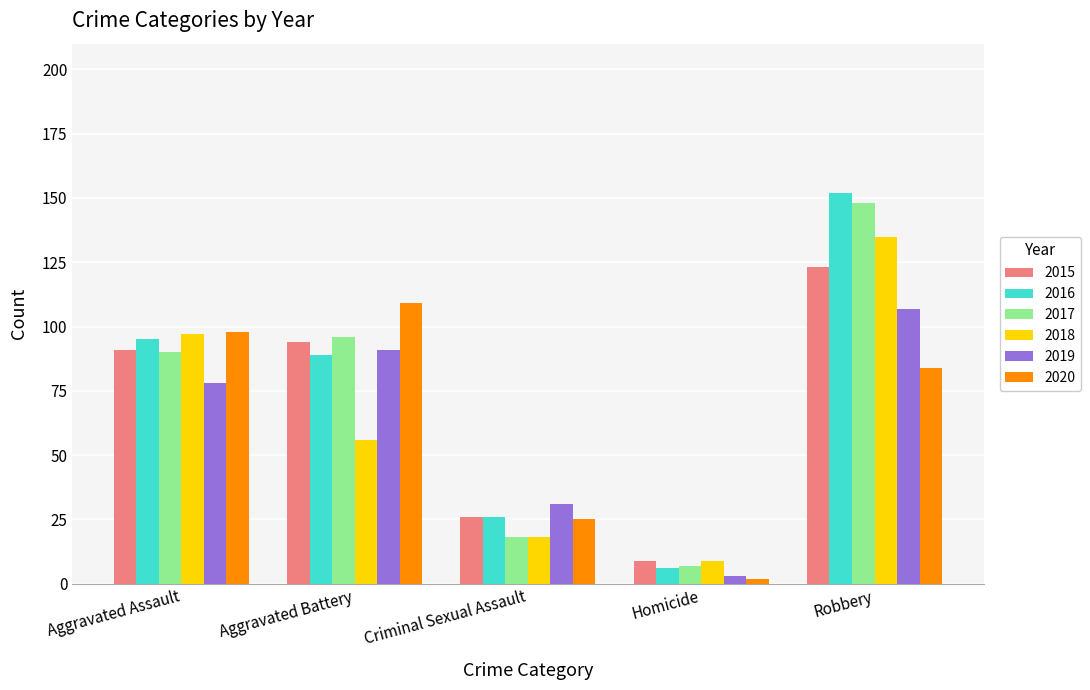

What is the maximum value for 2015?

123